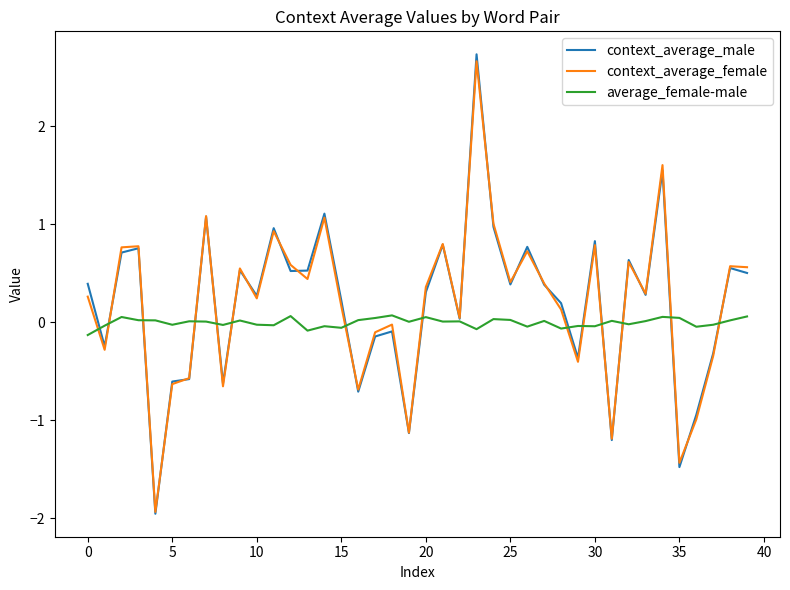

What is the minimum value shown in the chart?

-2.0